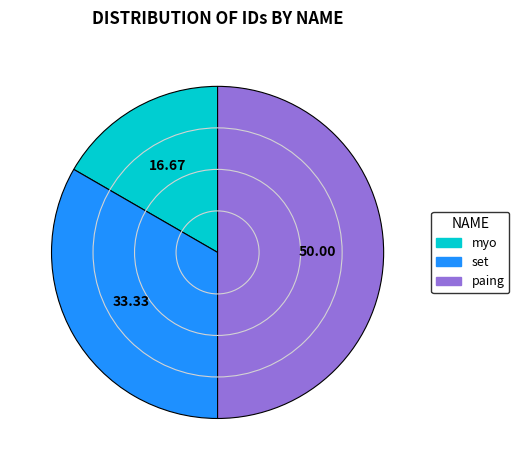

Is the sum of paing and myo greater than half?

Yes